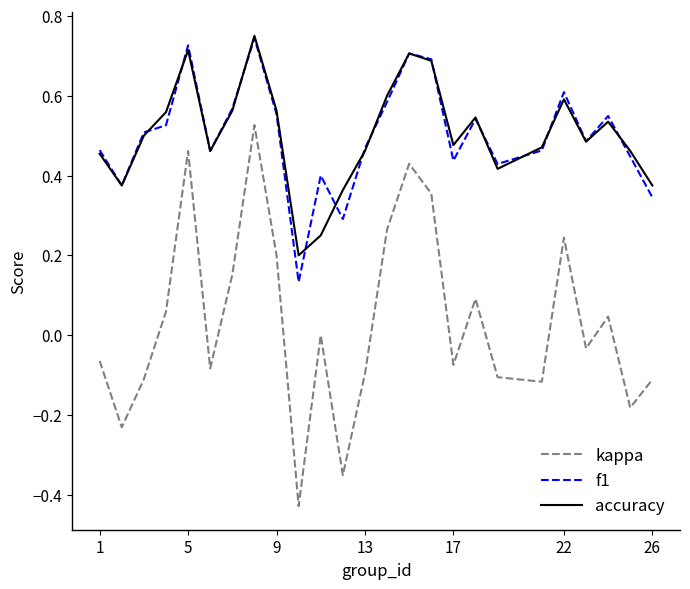

Which series has the largest range (max minus min)?

kappa